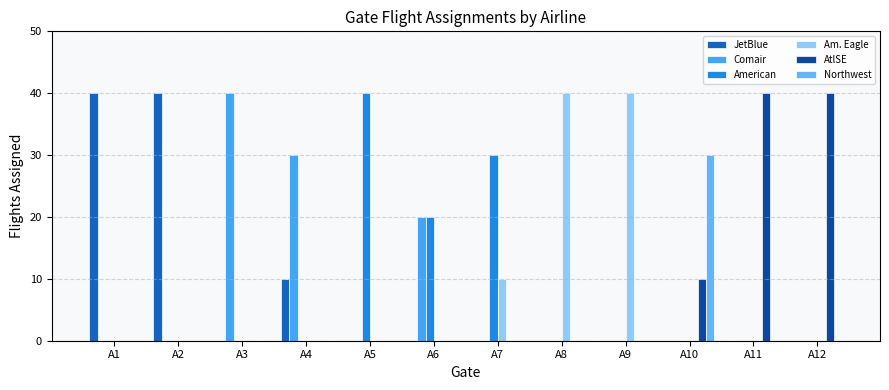

Reading right to left, what are all the values shown in this chart?

JetBlue: 0	0	0	0	0	0	0	0	10	0	40	40
Comair: 0	0	0	0	0	0	20	0	30	40	0	0
American: 0	0	0	0	0	30	20	40	0	0	0	0
Am. Eagle: 0	0	0	40	40	10	0	0	0	0	0	0
AtlSE: 40	40	10	0	0	0	0	0	0	0	0	0
Northwest: 0	0	30	0	0	0	0	0	0	0	0	0